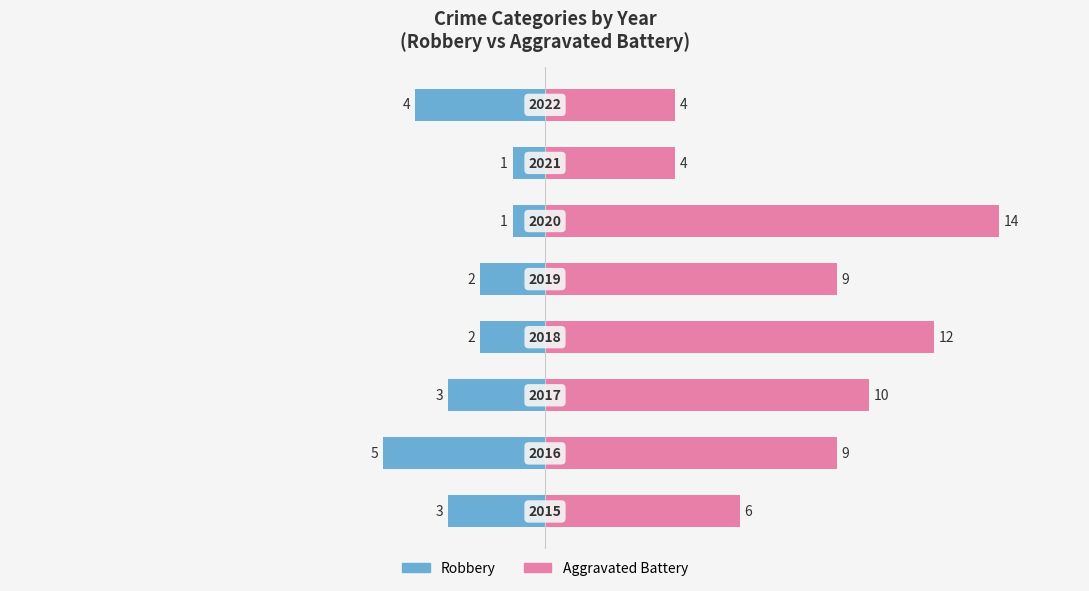

What are all the series names shown in the legend?

Robbery, Aggravated Battery